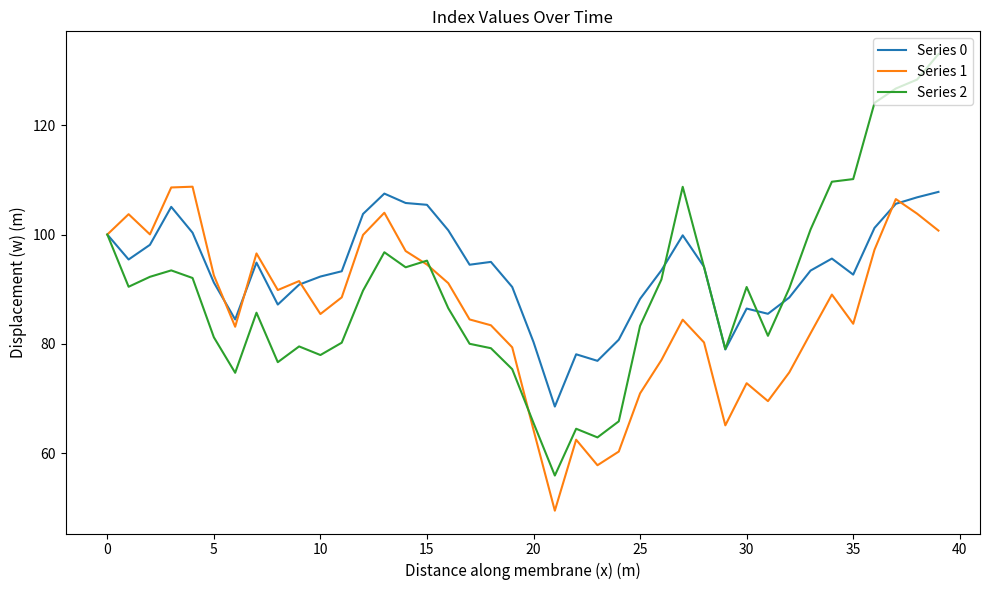

What is the minimum value shown in the chart?

49.5